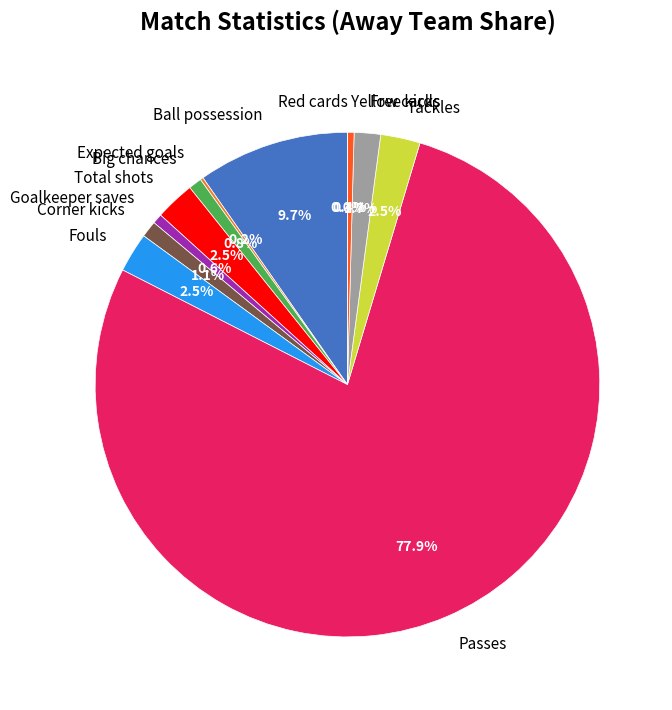

Is the sum of Free kicks and Corner kicks greater than half?

No